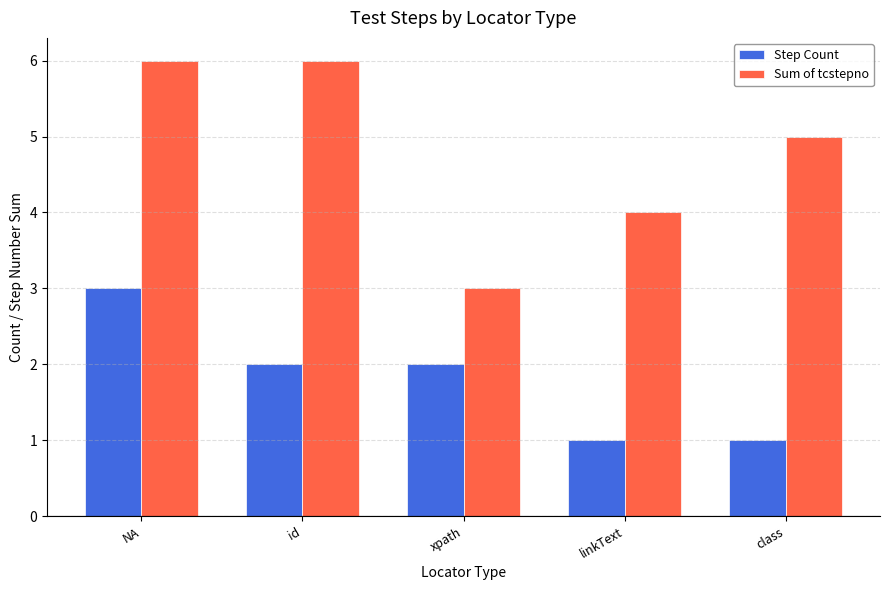

Which series has the largest total across all categories?

Sum of tcstepno